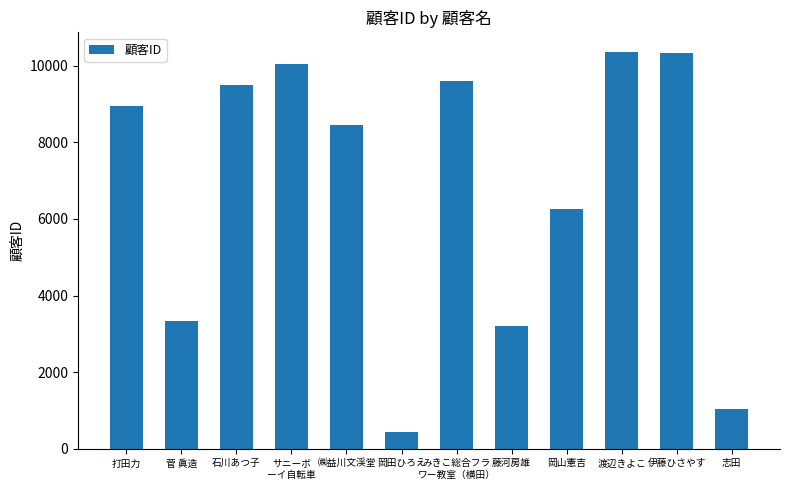

The chart shows a value of 10057 at サニーボ
ーイ自転車. True or false?

True